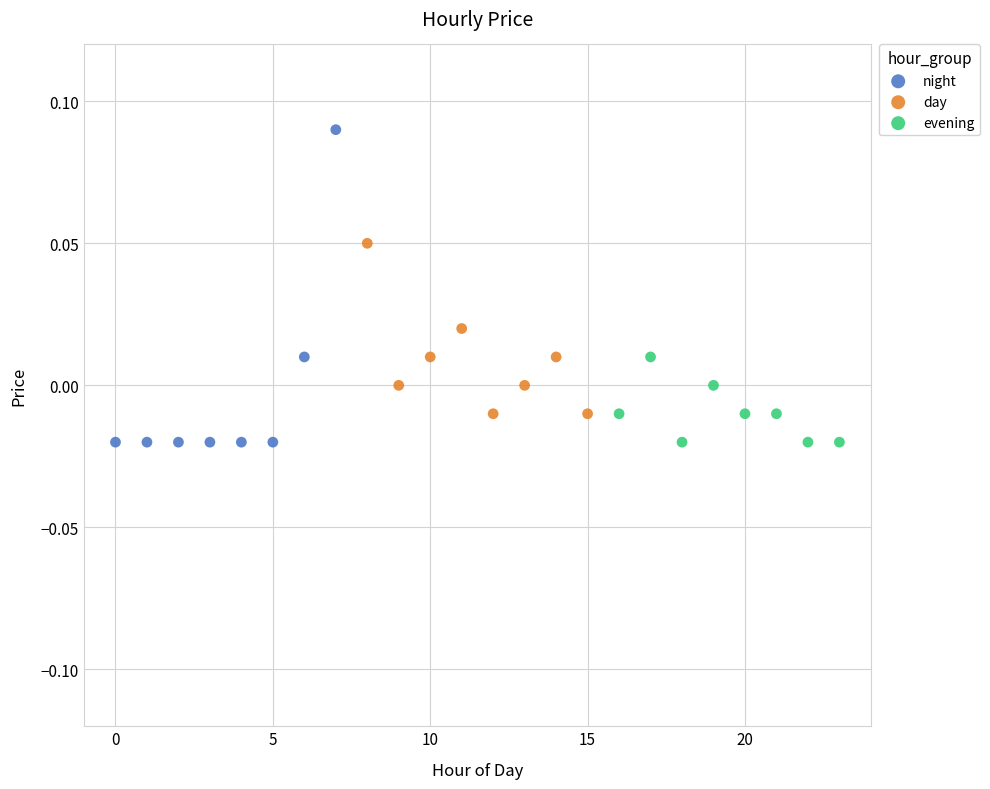

Which series reaches the maximum Y coordinate?

night